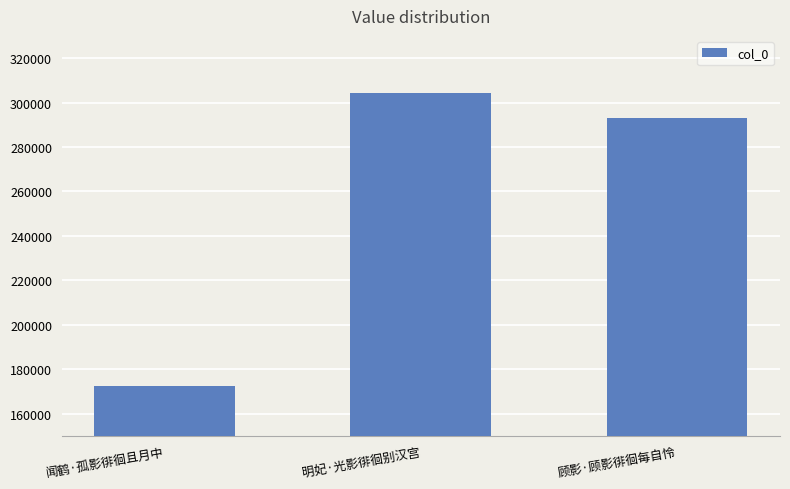

Rank the categories by value from highest to lowest.

明妃·光影徘徊别汉宫, 顾影·顾影徘徊每自怜, 闻鹤·孤影徘徊且月中